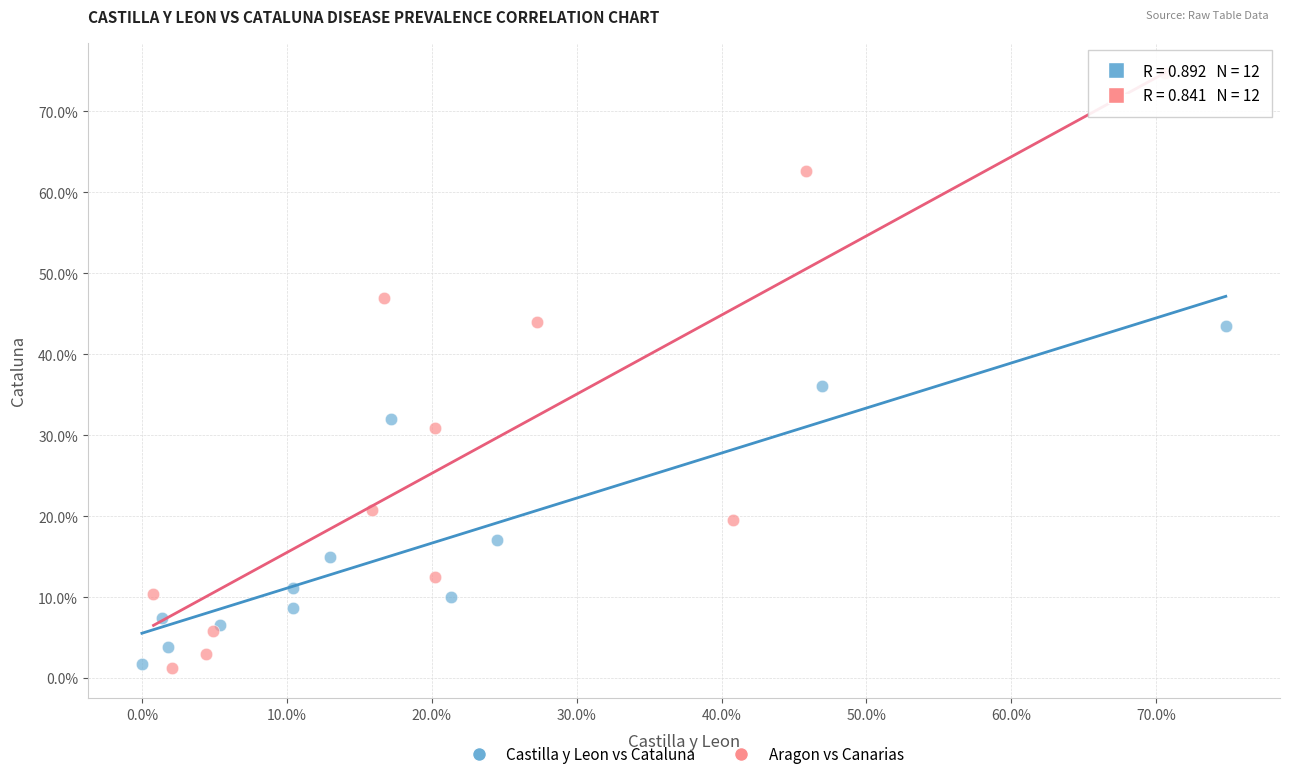

What are all the series names shown in the legend?

Castilla y Leon vs Cataluna, Aragon vs Canarias